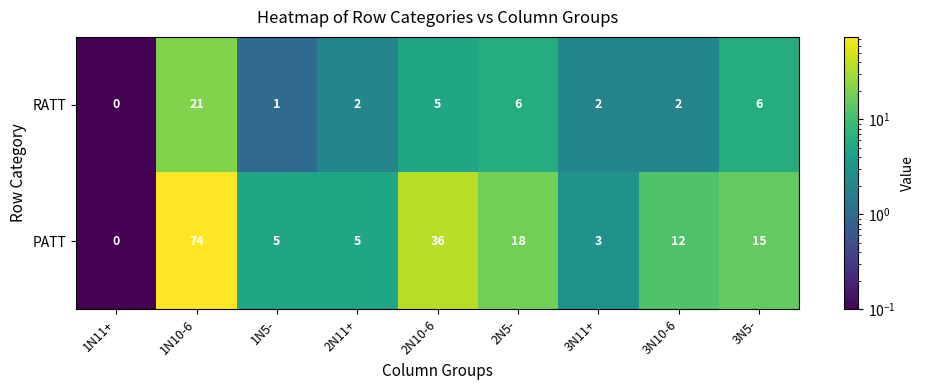

Which label corresponds to the largest value in the chart?

1N10-6